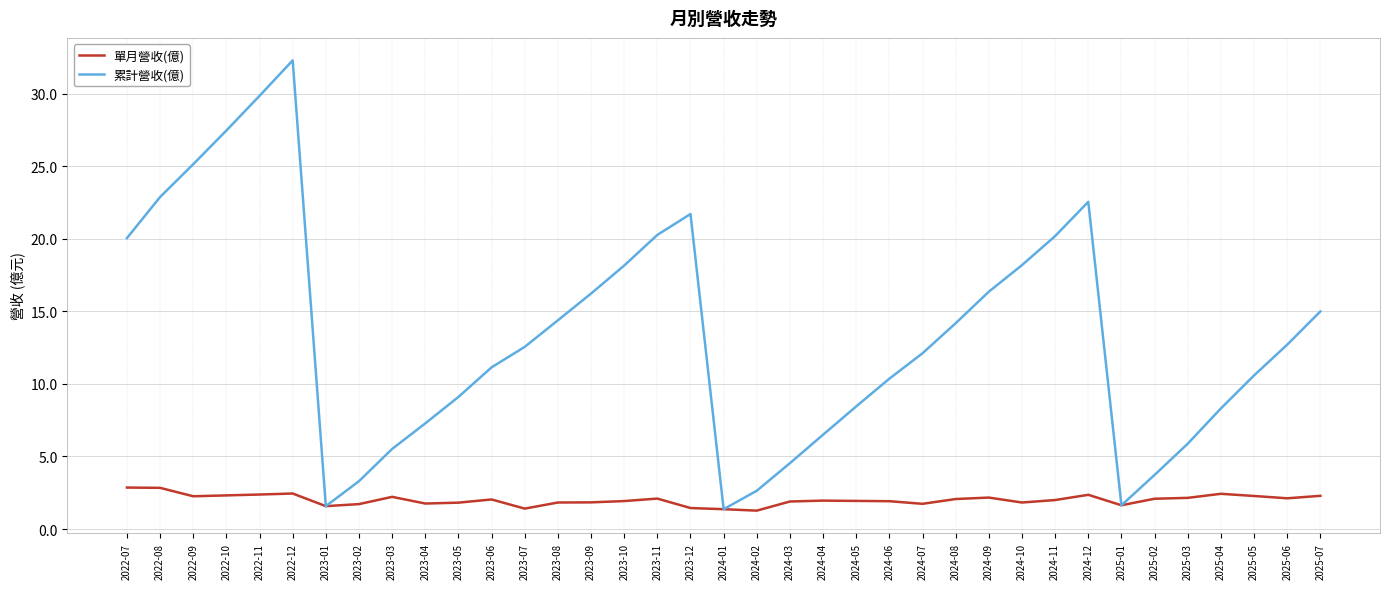

Is the value of 累計營收(億) at 2023-05 greater than the value of 單月營收(億) at 2024-06?

Yes